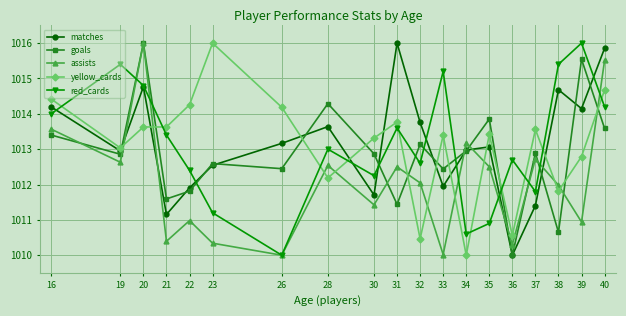

At which label does red_cards reach its minimum?

26